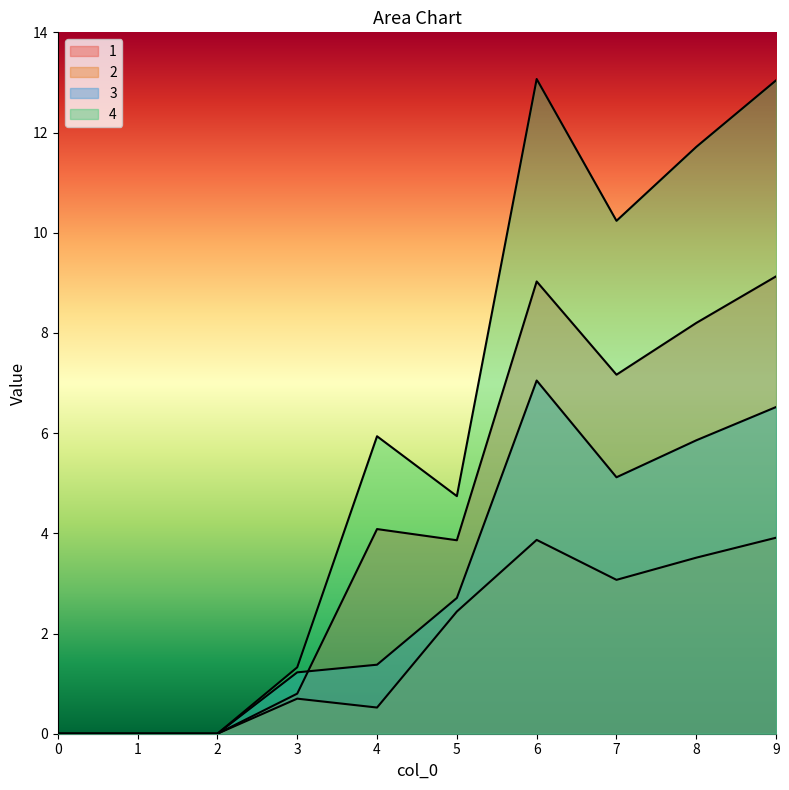

True or false: 3 and 2 cross at least once.

False